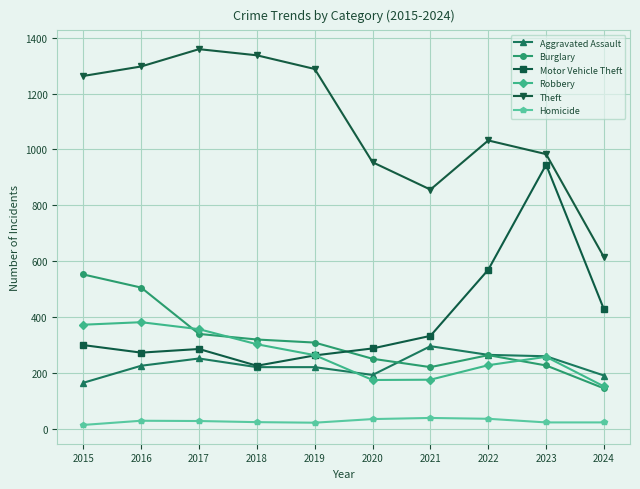

What are all the series names shown in the legend?

Aggravated Assault, Burglary, Motor Vehicle Theft, Robbery, Theft, Homicide